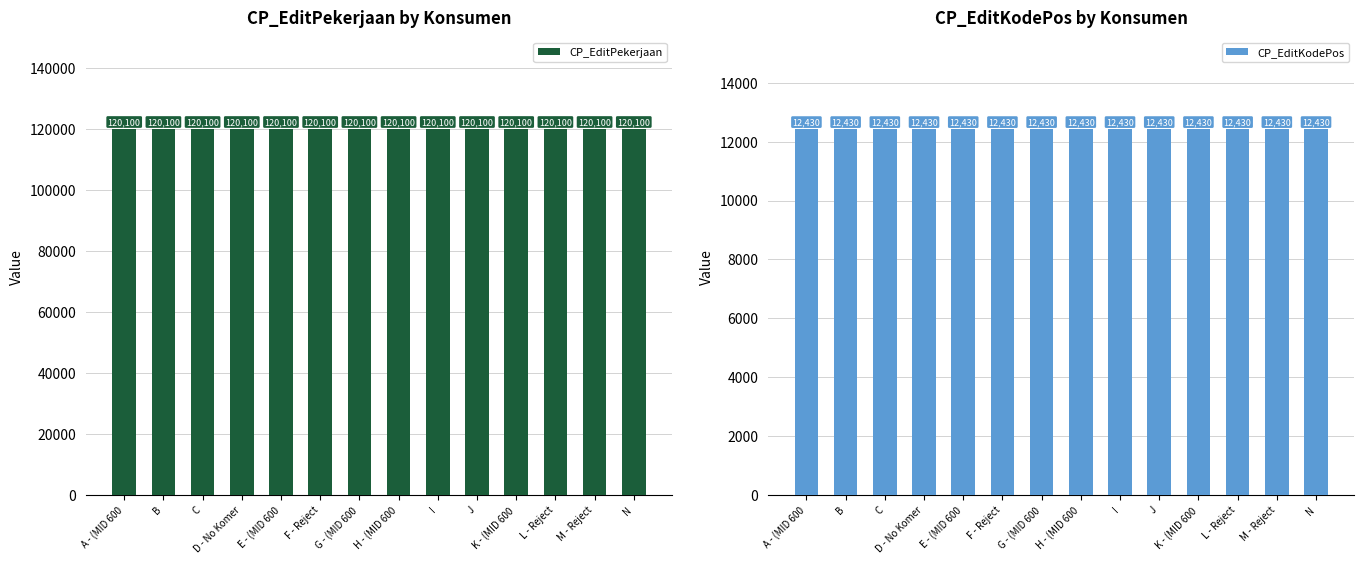

Is the value of CP_EditKodePos at G - (MID 600 greater than the value of CP_EditPekerjaan at F - Reject?

No